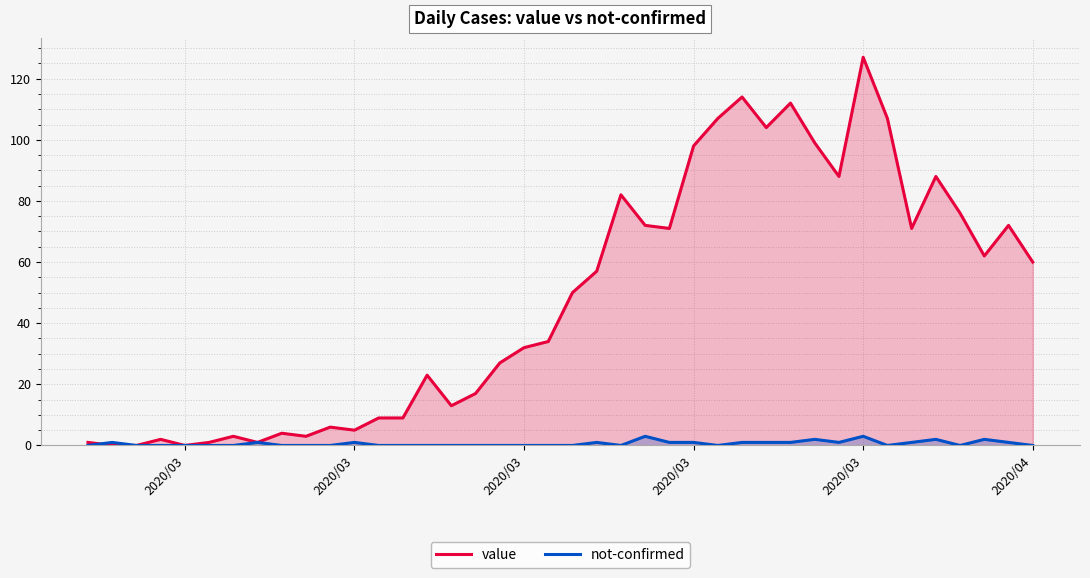

The value of not-confirmed at 14 is -2. True or false?

False